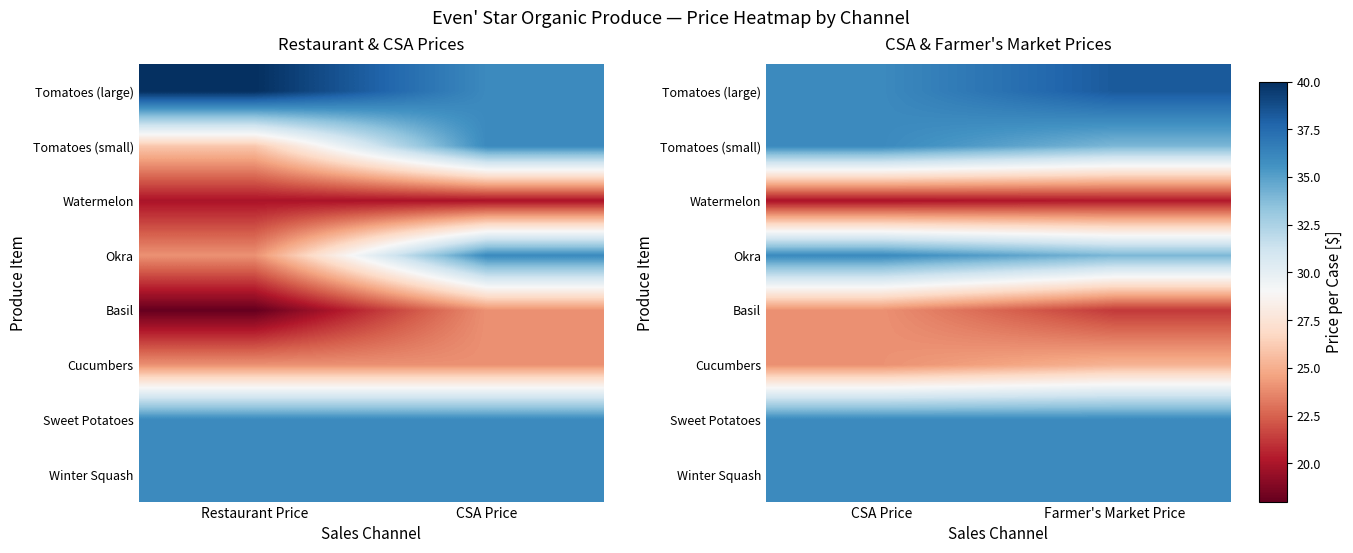

Which series changed the most between CSA Price and Farmer's Market Price?

Basil